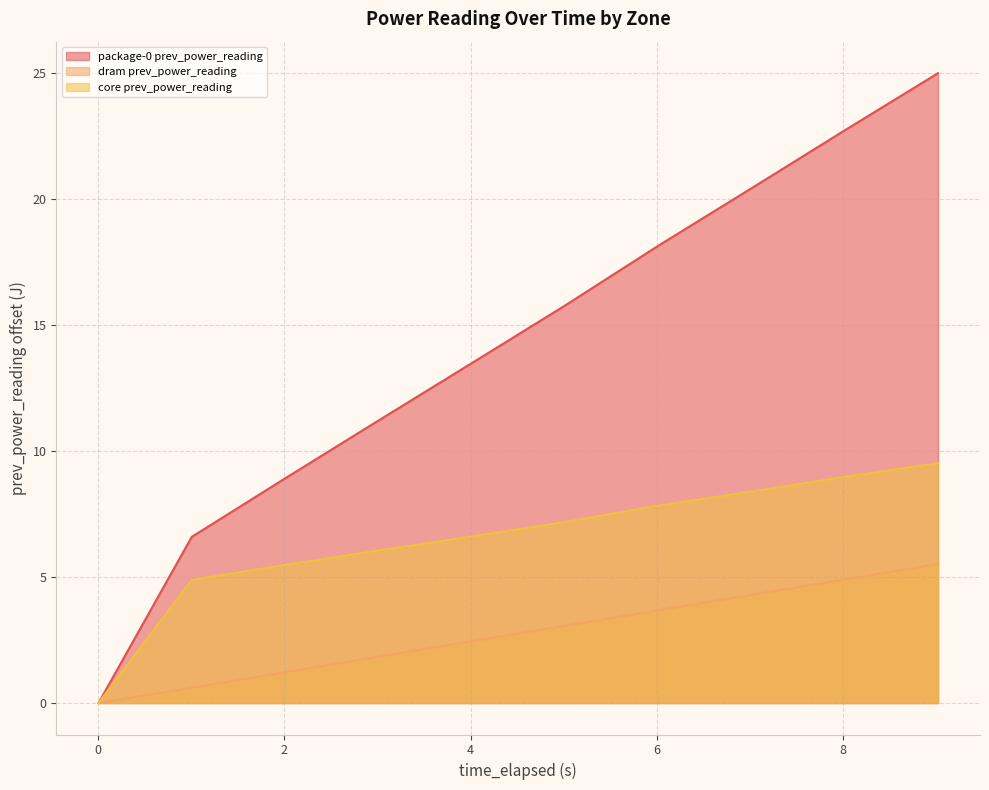

What is the difference between the second highest and second lowest values in the core prev_power_reading series?

4.1